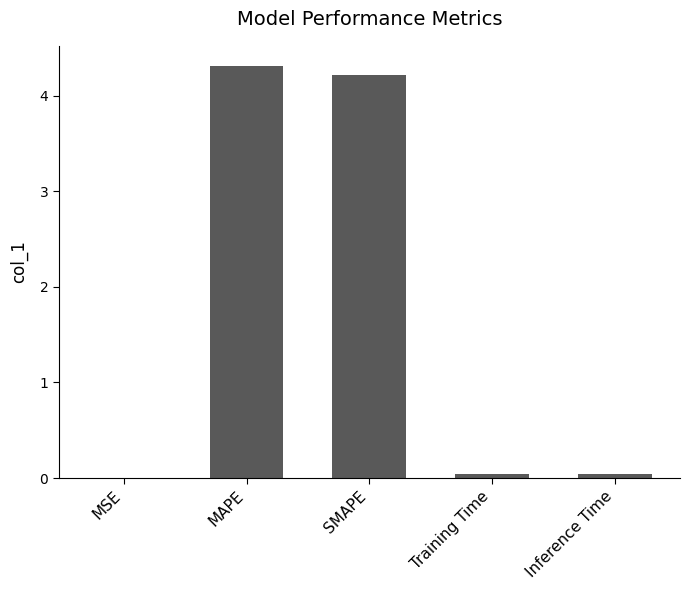

What is the sum of all values?

8.6